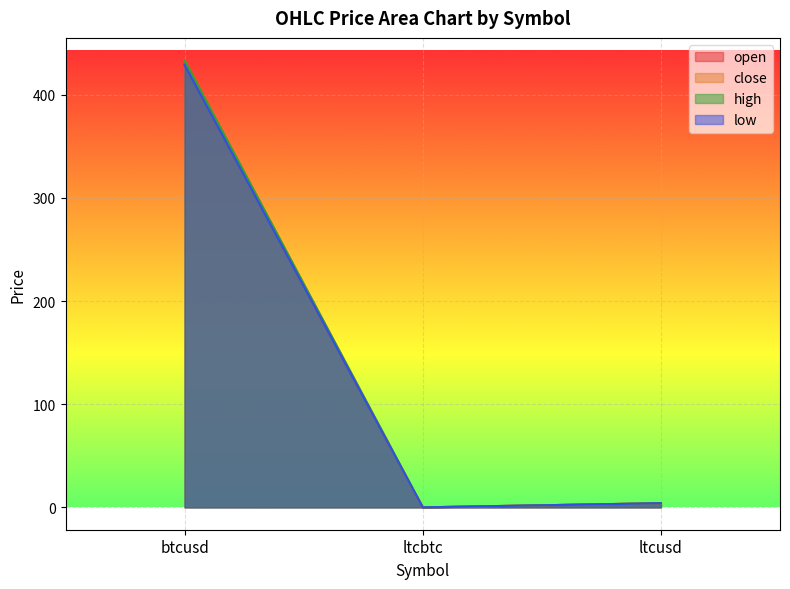

How many data points does each series have?

3